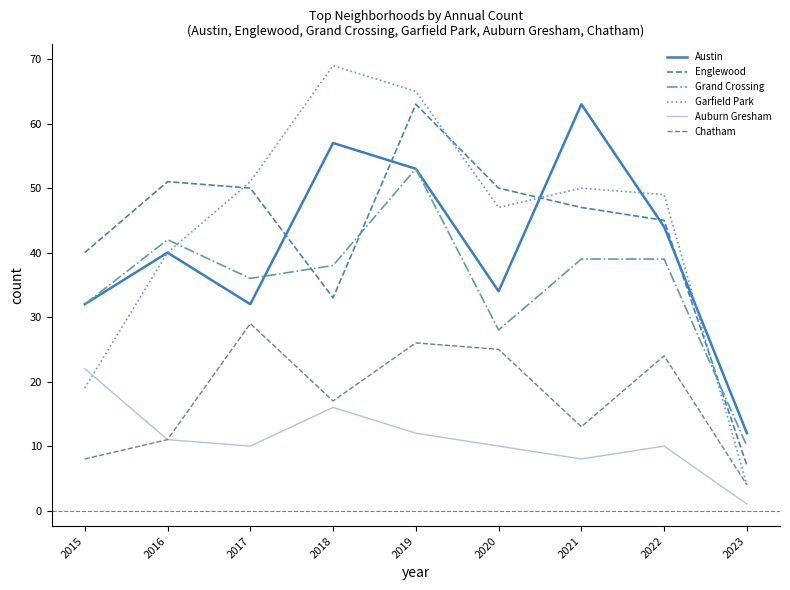

Which series has the largest total across all categories?

Garfield Park